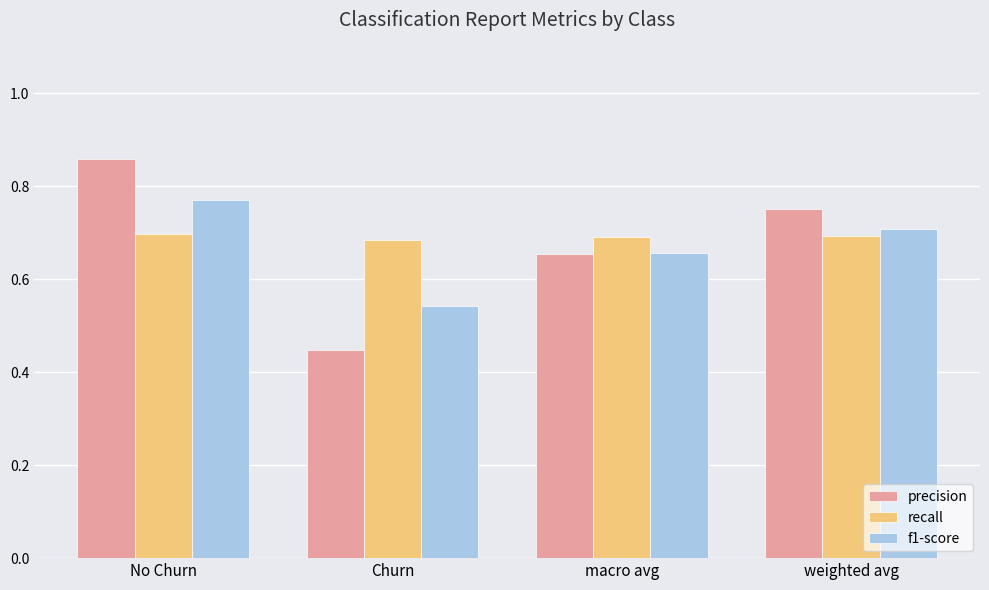

At which category does the chart reach its peak across all series?

No Churn